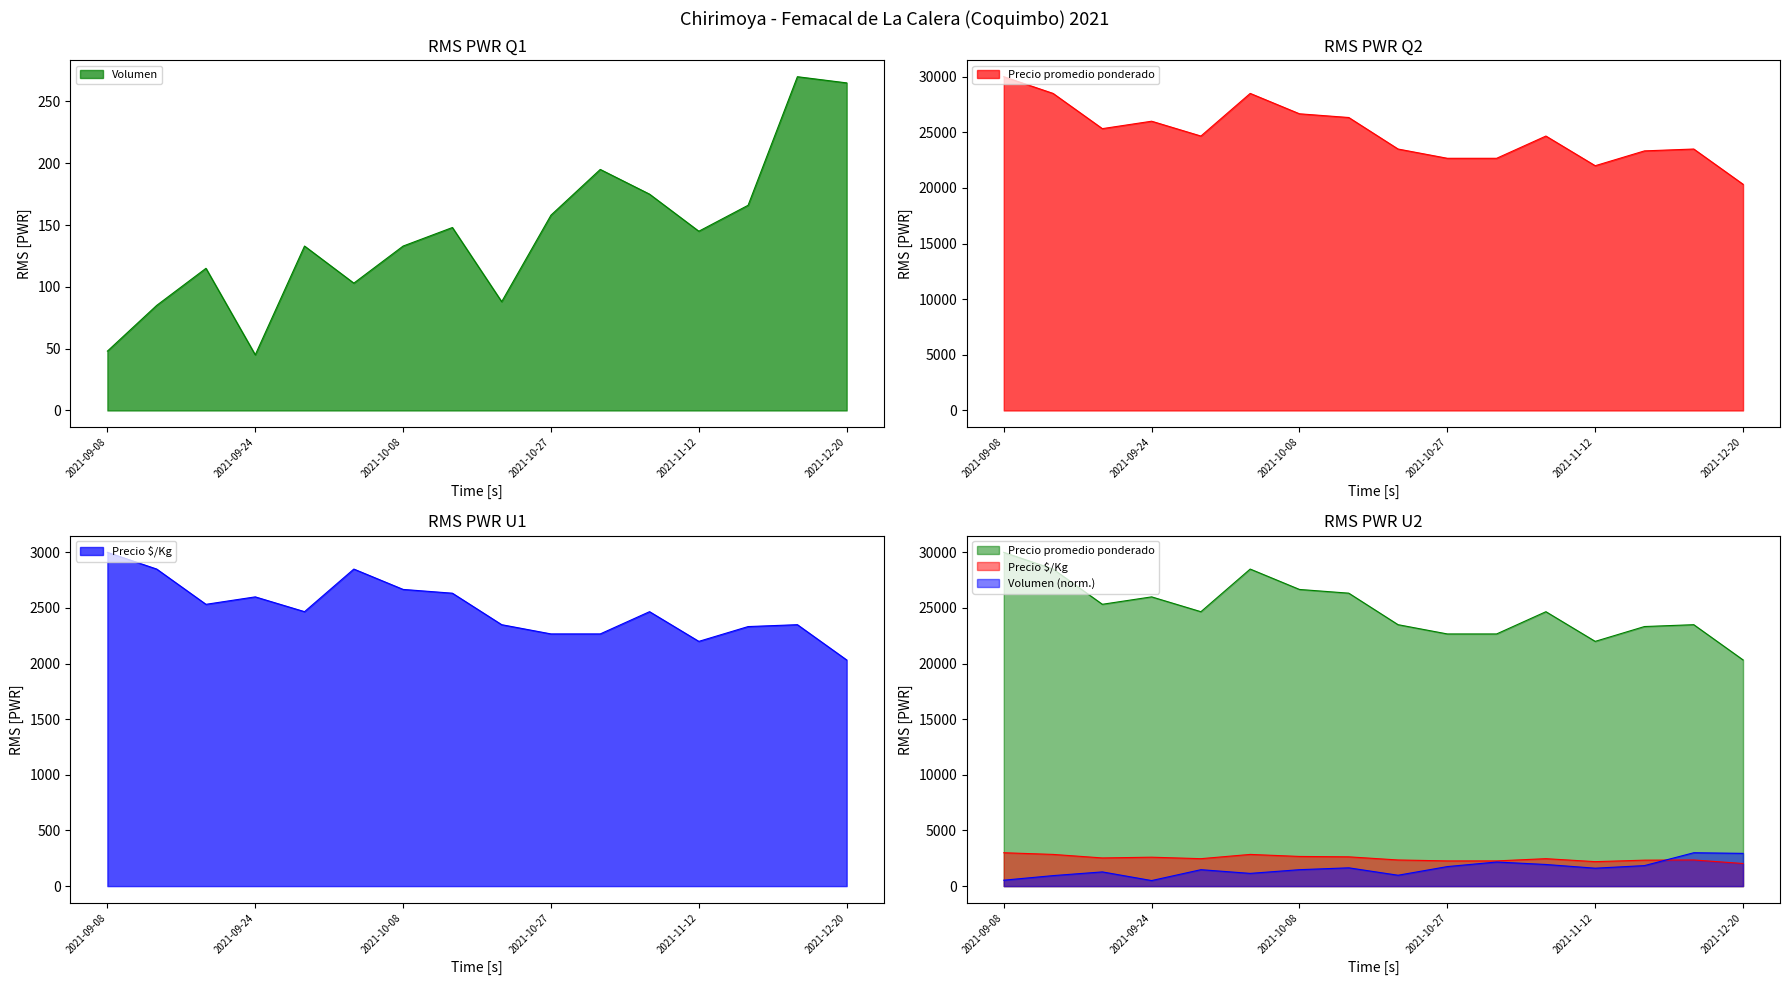

What is the difference between the maximum and minimum values in the Precio promedio ponderado series?

9667